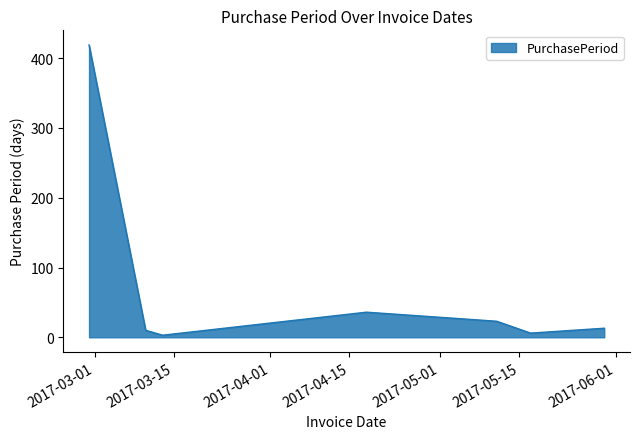

What is the difference between the maximum and minimum values?

416